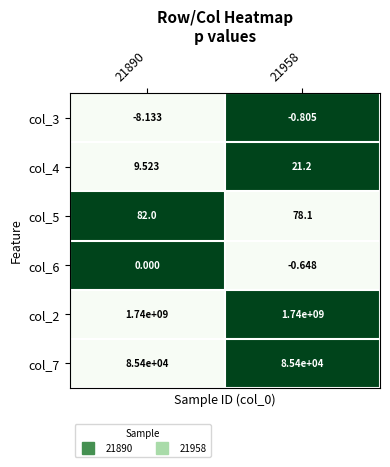

Which series changed the most between 21890 and 21958?

col_4